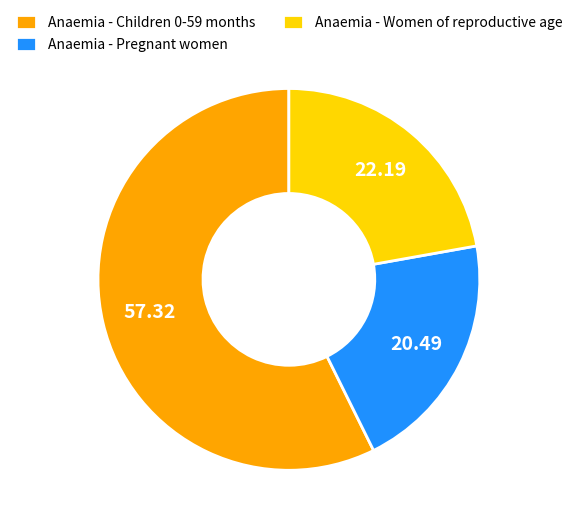

Rank the categories by value from lowest to highest.

Anaemia - Pregnant women, Anaemia - Women of reproductive age, Anaemia - Children 0-59 months